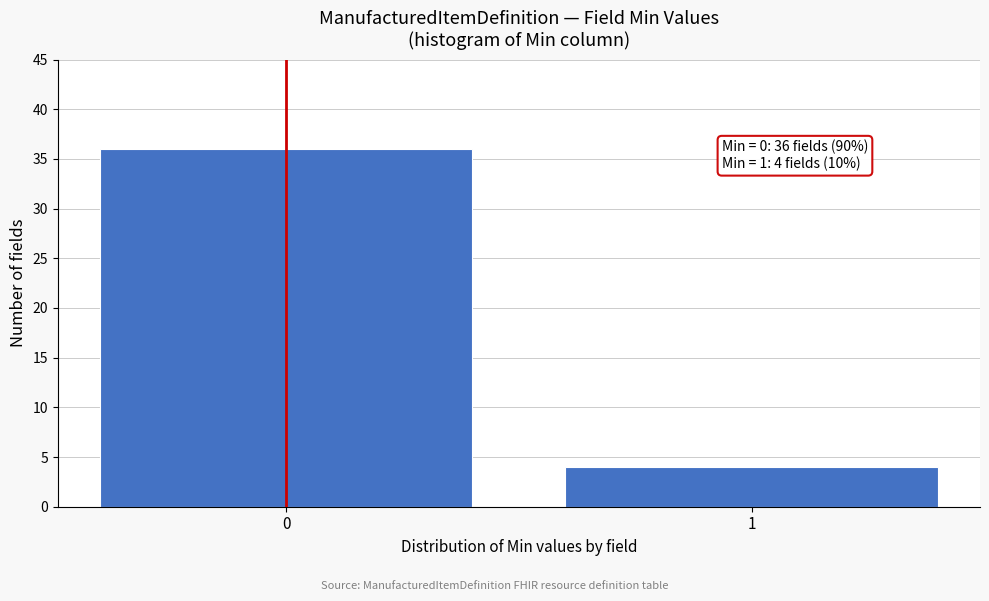

Reading right to left, extract all data points from this chart.

4	36